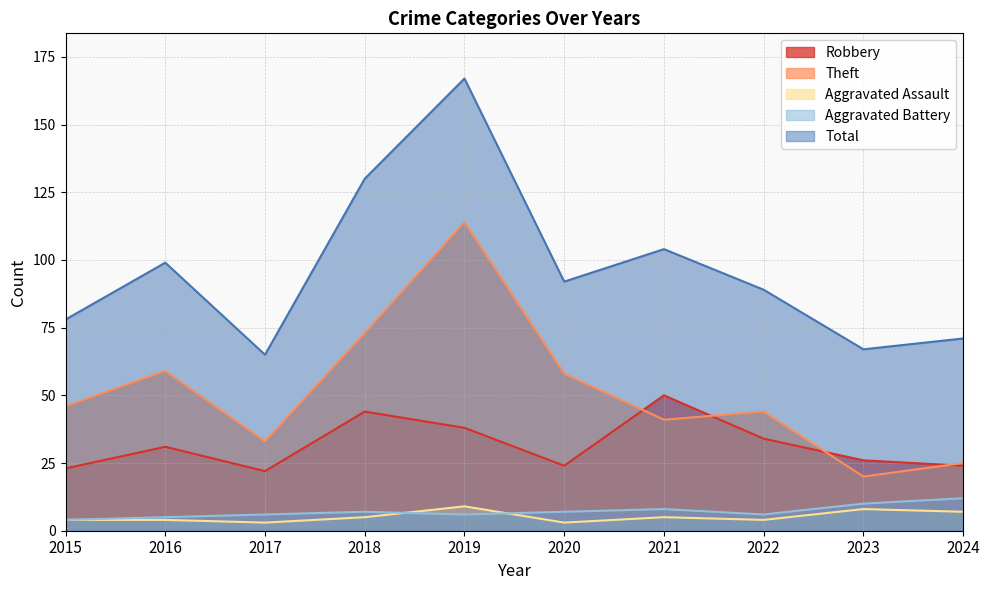

Reading left to right, transcribe all the data shown in this chart.

Robbery: 2015=23	2016=31	2017=22	2018=44	2019=38	2020=24	2021=50	2022=34	2023=26	2024=24
Theft: 2015=46	2016=59	2017=33	2018=73	2019=114	2020=58	2021=41	2022=44	2023=20	2024=25
Aggravated Assault: 2015=4	2016=4	2017=3	2018=5	2019=9	2020=3	2021=5	2022=4	2023=8	2024=7
Aggravated Battery: 2015=4	2016=5	2017=6	2018=7	2019=6	2020=7	2021=8	2022=6	2023=10	2024=12
Total: 2015=78	2016=99	2017=65	2018=130	2019=167	2020=92	2021=104	2022=89	2023=67	2024=71